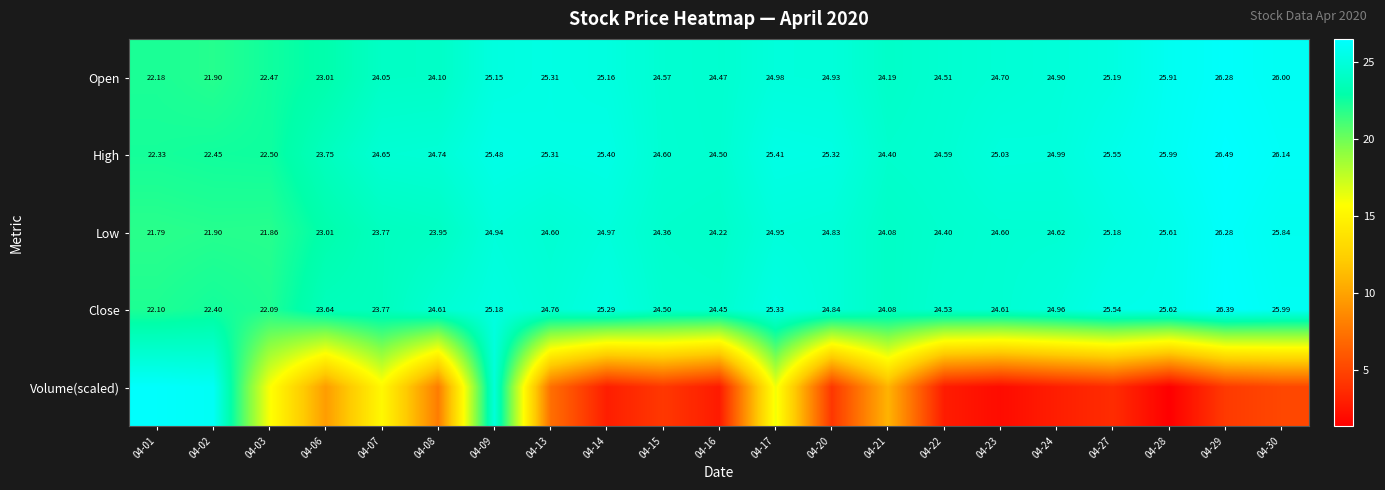

True or false: Volume(scaled) has a value of 16.1 at 04-17.

True